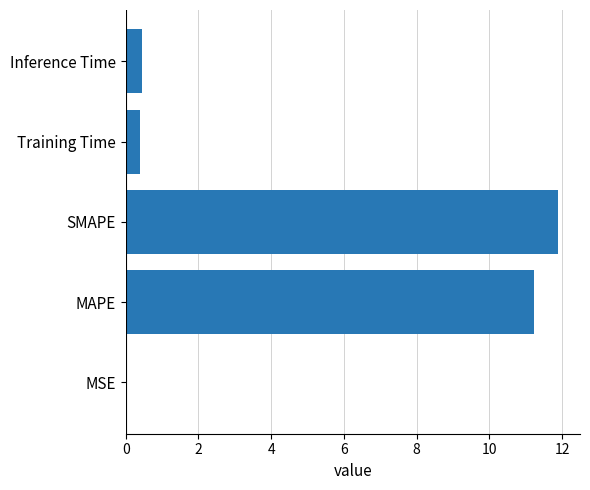

How many categories are shown in the chart?

5